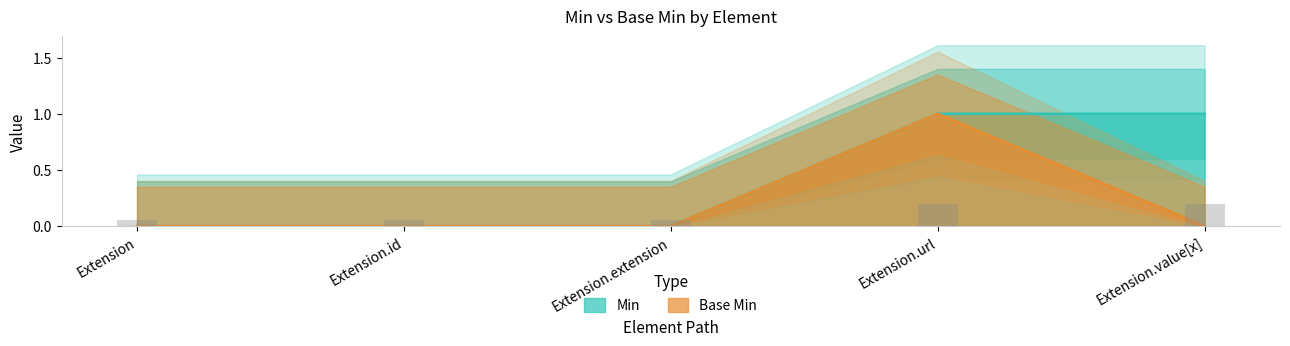

What is the approximate value of Min at Extension.url?

1